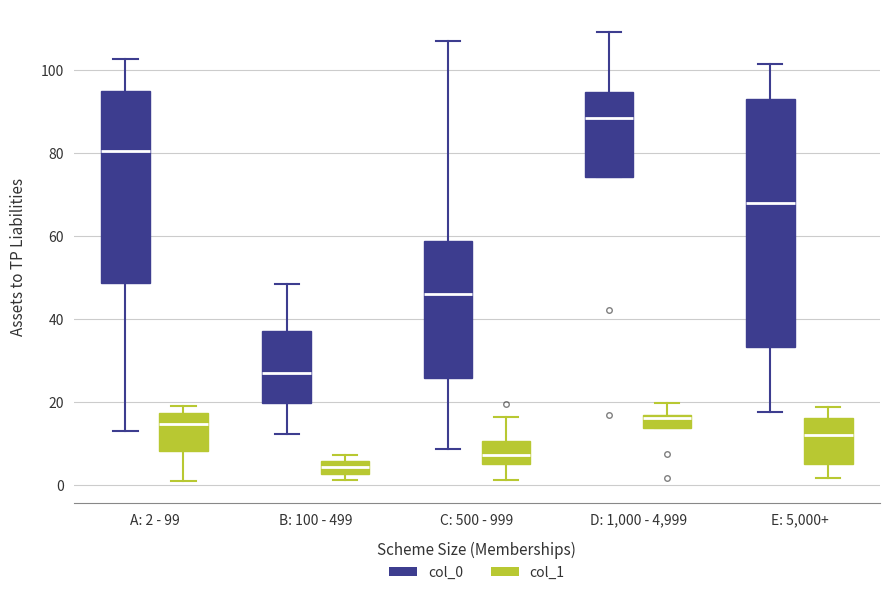

Reading left to right, transcribe this box plot: for each box, give where its median line is, the range the box spans, and where its two whiskers end, as read against the y-axis. The values are not printed on the chart, so give them approximately, as read against the axis.

A: 2 - 99 (col_0): median 80, box 48 to 94, whiskers 12 to 102
A: 2 - 99 (col_1): median 14, box 8 to 18, whiskers 2 to 20
B: 100 - 499 (col_0): median 26, box 20 to 38, whiskers 12 to 48
B: 100 - 499 (col_1): median 4, box 2 to 6, whiskers 2 (below the box's lower edge) to 8
C: 500 - 999 (col_0): median 46, box 26 to 58, whiskers 8 to 108
C: 500 - 999 (col_1): median 8, box 4 to 10, whiskers 2 to 16
D: 1,000 - 4,999 (col_0): median 88, box 74 to 94, whiskers 74 to 110
D: 1,000 - 4,999 (col_1): median 16 (just below the box's upper edge), box 14 to 16, whiskers 14 to 20
E: 5,000+ (col_0): median 68, box 34 to 92, whiskers 18 to 102
E: 5,000+ (col_1): median 12, box 6 to 16, whiskers 2 to 18